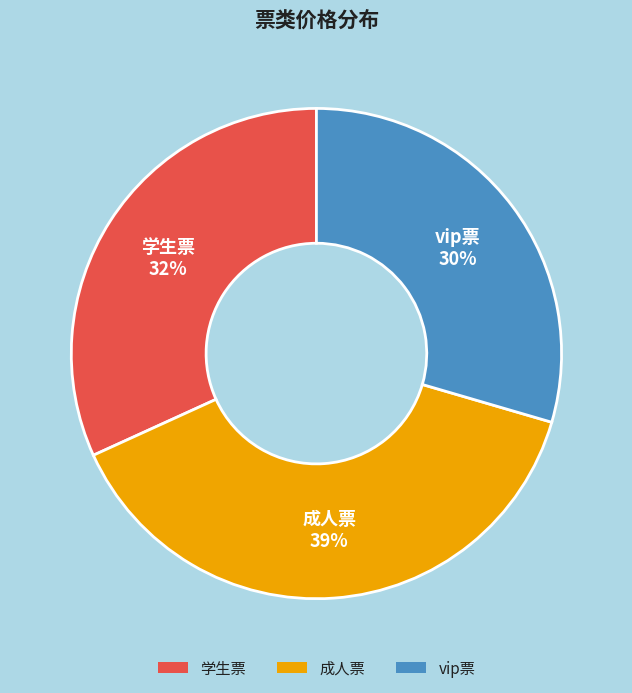

Count the number of slices in the pie.

3